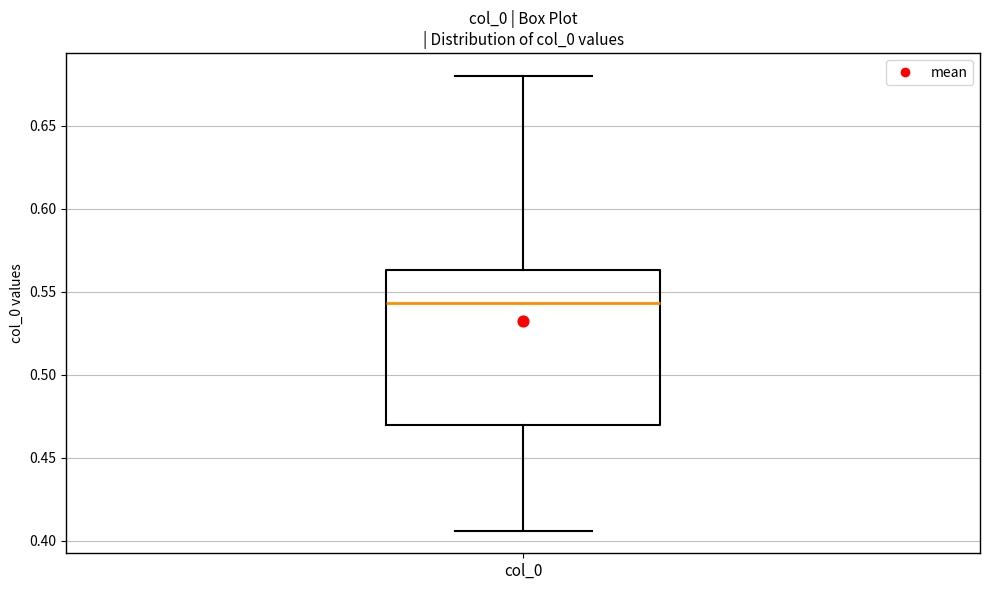

Where is the upper edge of the box for col_0 on the y-axis? The values are not printed on the chart, so give them approximately, as read against the axis.

0.565